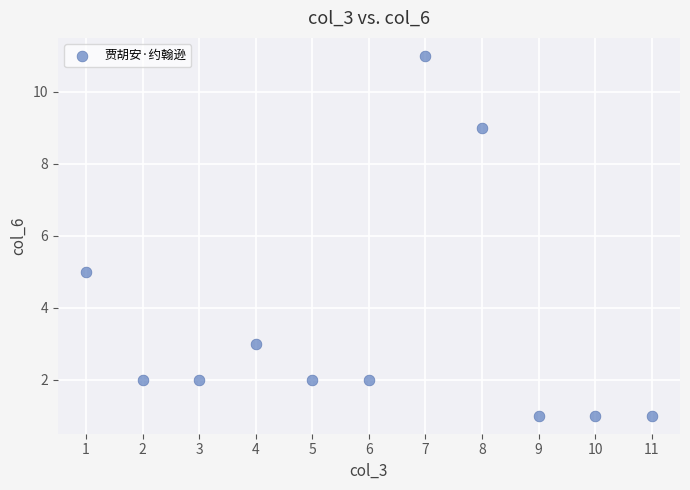

What Y value in the scatter plot is closest to 6?

5